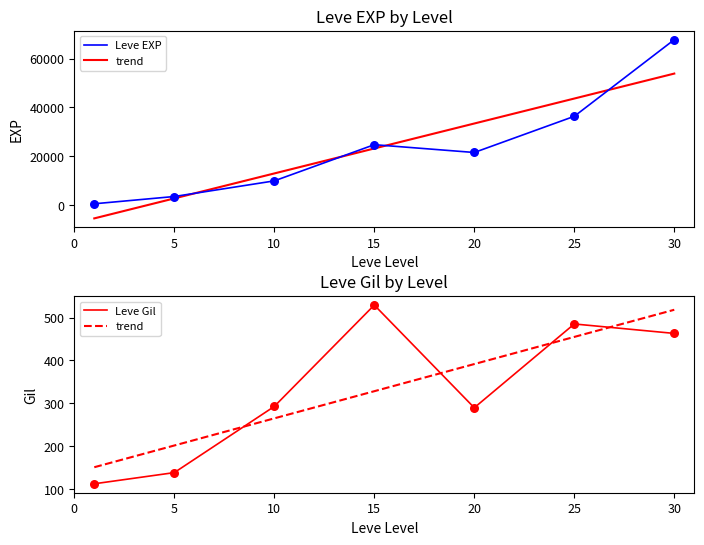

Which series contains the highest Y value?

Leve EXP